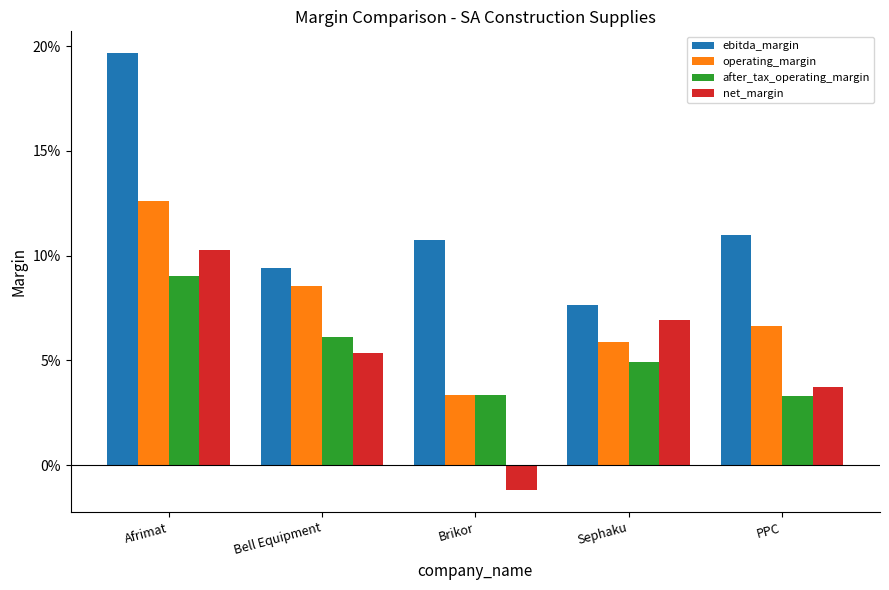

Reading right to left, transcribe all the data shown in this chart.

ebitda_margin: PPC=0.1	Sephaku=0.1	Brikor=0.1	Bell Equipment=0.1	Afrimat=0.2
operating_margin: PPC=0.1	Sephaku=0.1	Brikor=0.0	Bell Equipment=0.1	Afrimat=0.1
after_tax_operating_margin: PPC=0.0	Sephaku=0.0	Brikor=0.0	Bell Equipment=0.1	Afrimat=0.1
net_margin: PPC=0.0	Sephaku=0.1	Brikor=-0.0	Bell Equipment=0.1	Afrimat=0.1